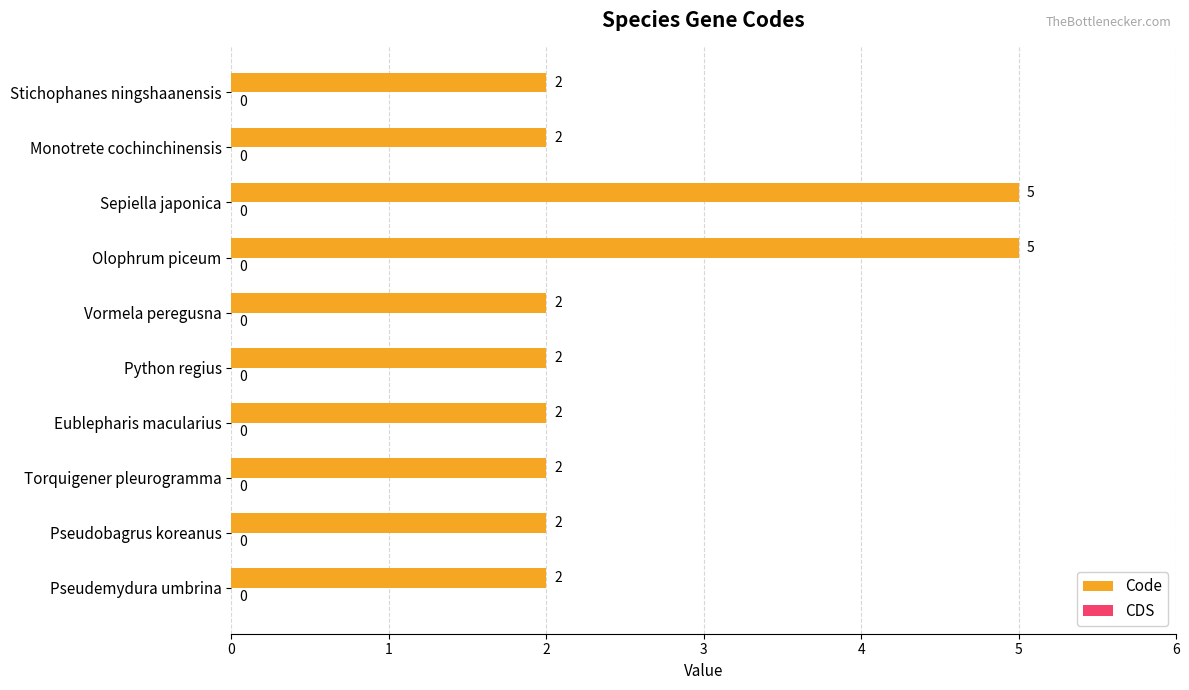

How many bars are there in total?

10